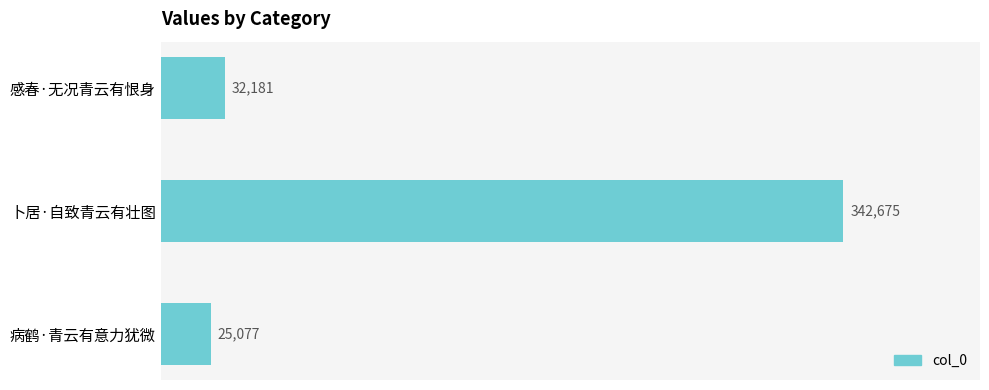

At which label is the value closest to 183876?

感春·无况青云有恨身